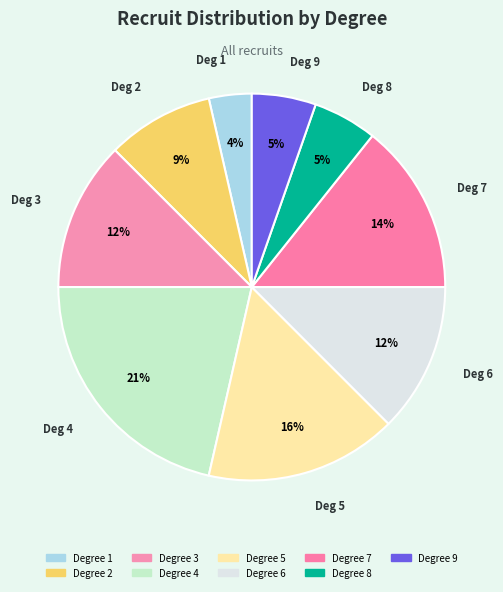

How many segments does this pie chart have?

9